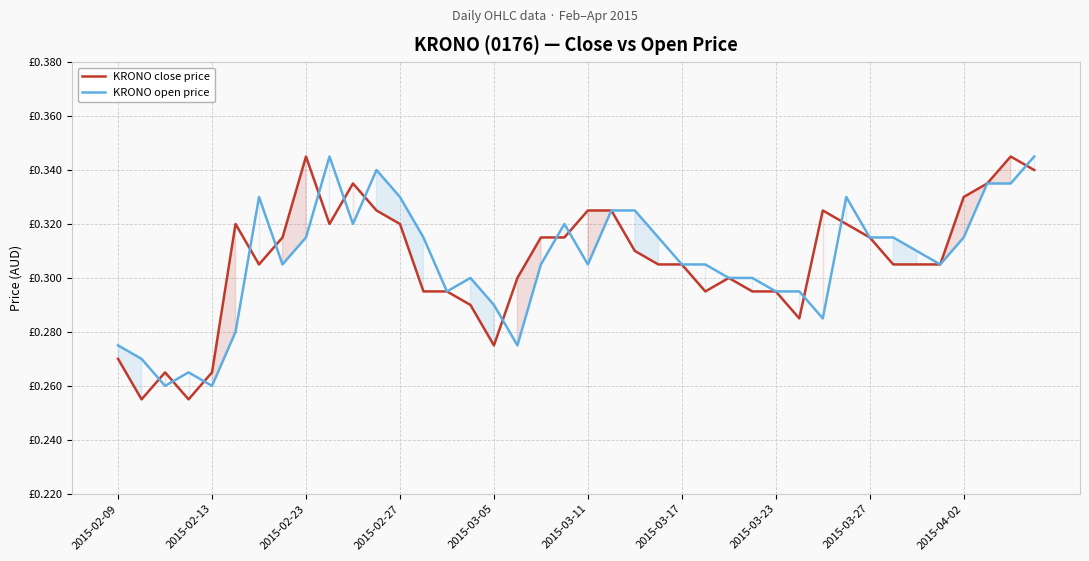

Is this an area chart (filled region under the line)?

No